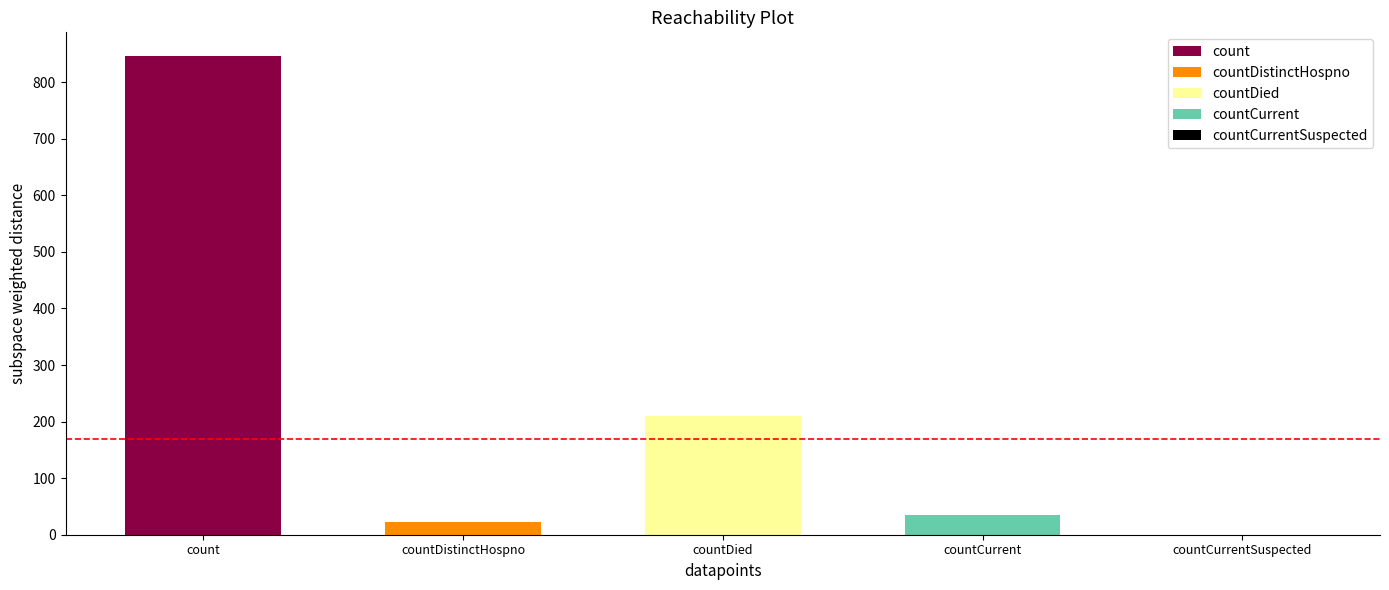

What is the maximum value shown in the chart?

846